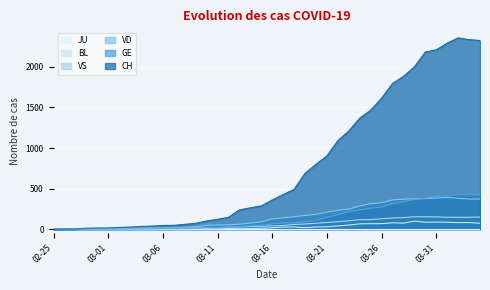

What is the maximum value shown in the chart?

2357